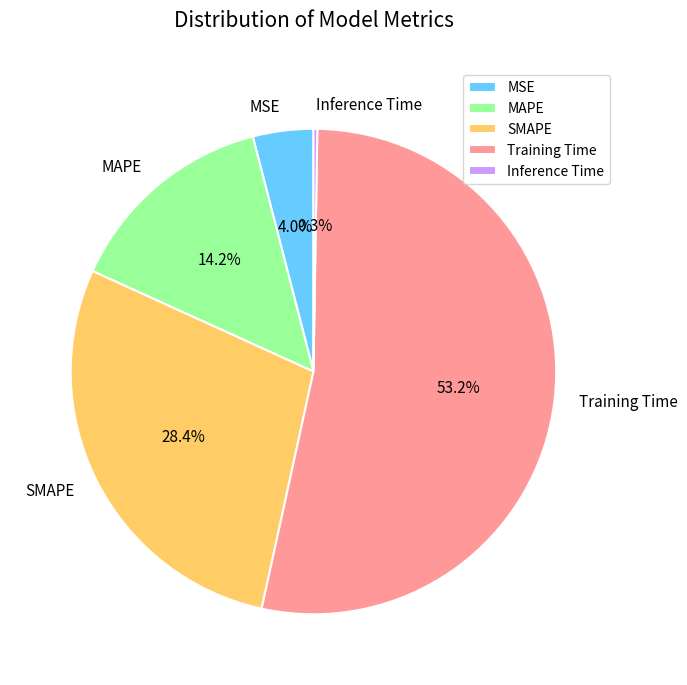

Which category has the biggest portion of the pie?

Training Time